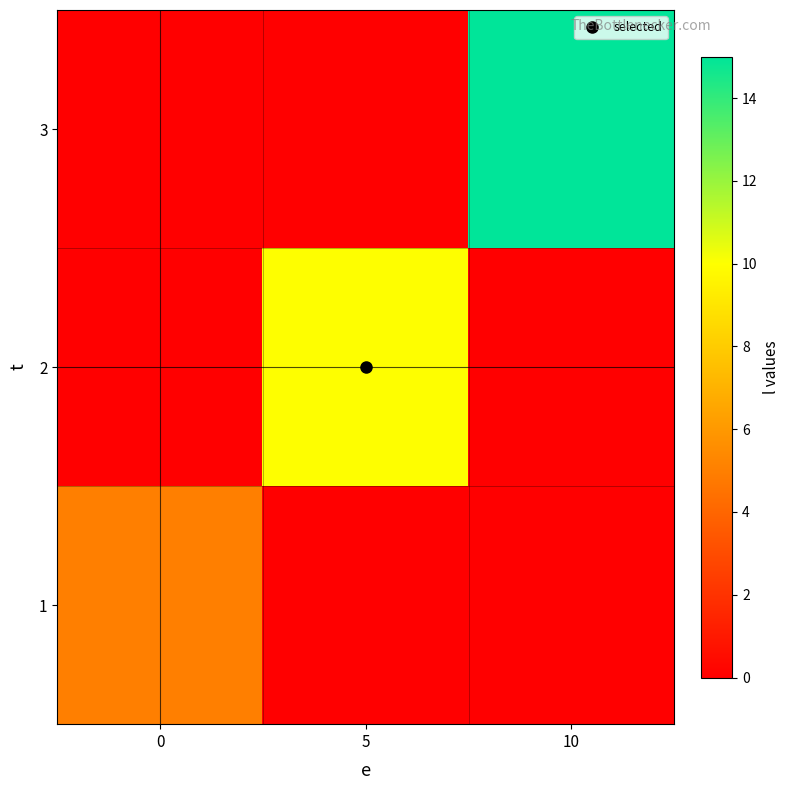

Which series has the widest spread of values?

3